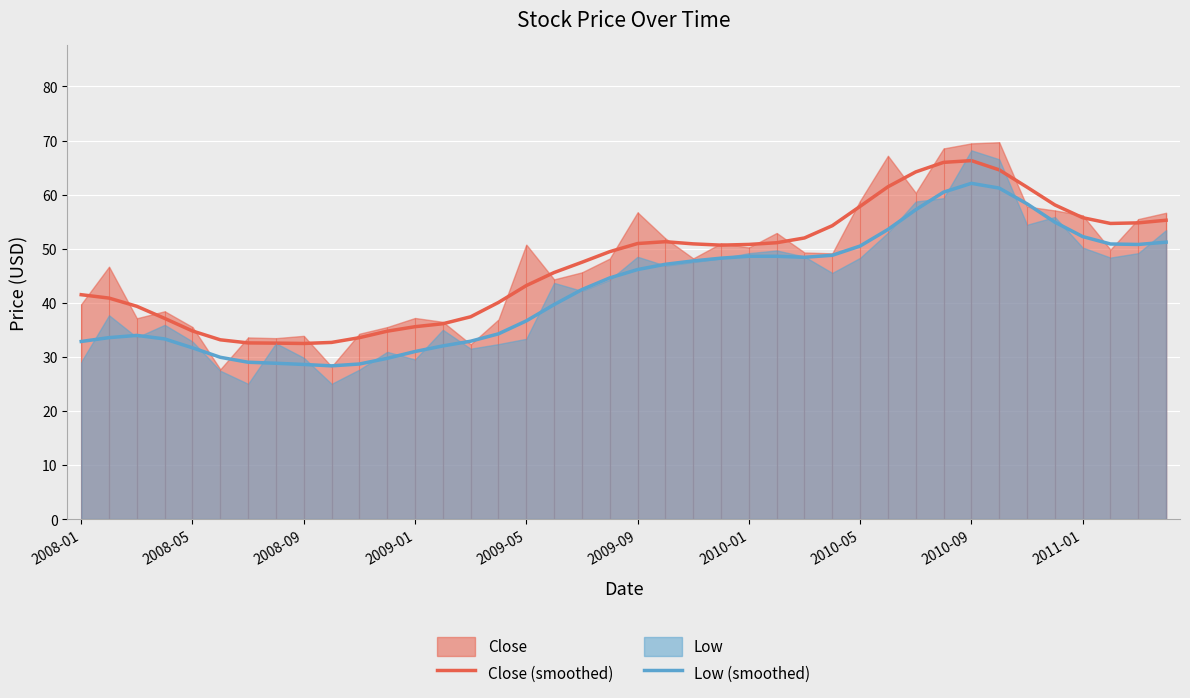

What is the minimum value for Close (smoothed)?

32.5